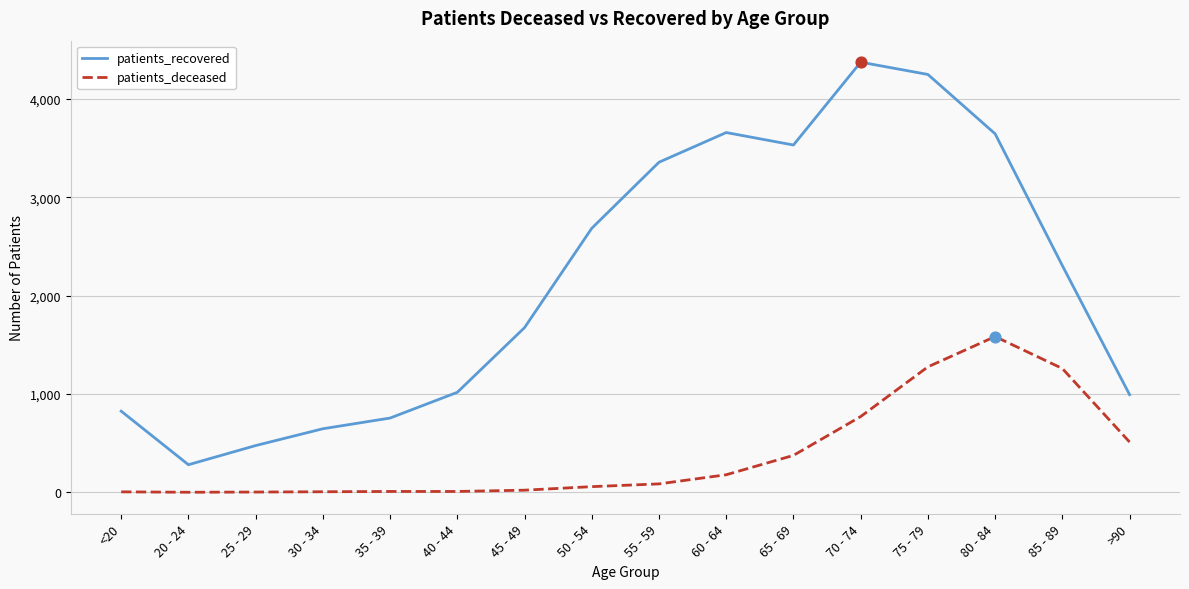

Is the value of patients_recovered at 50 - 54 greater than the value of patients_deceased at 55 - 59?

Yes